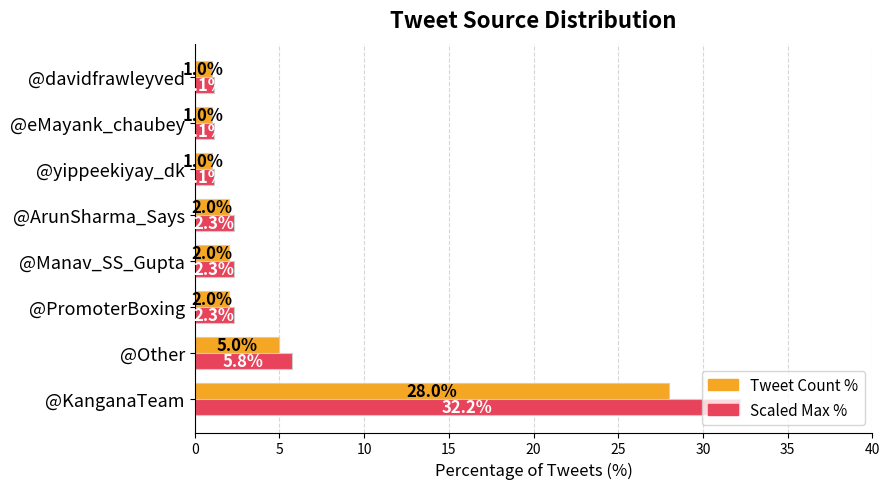

Which category has the highest value across all series?

@KanganaTeam